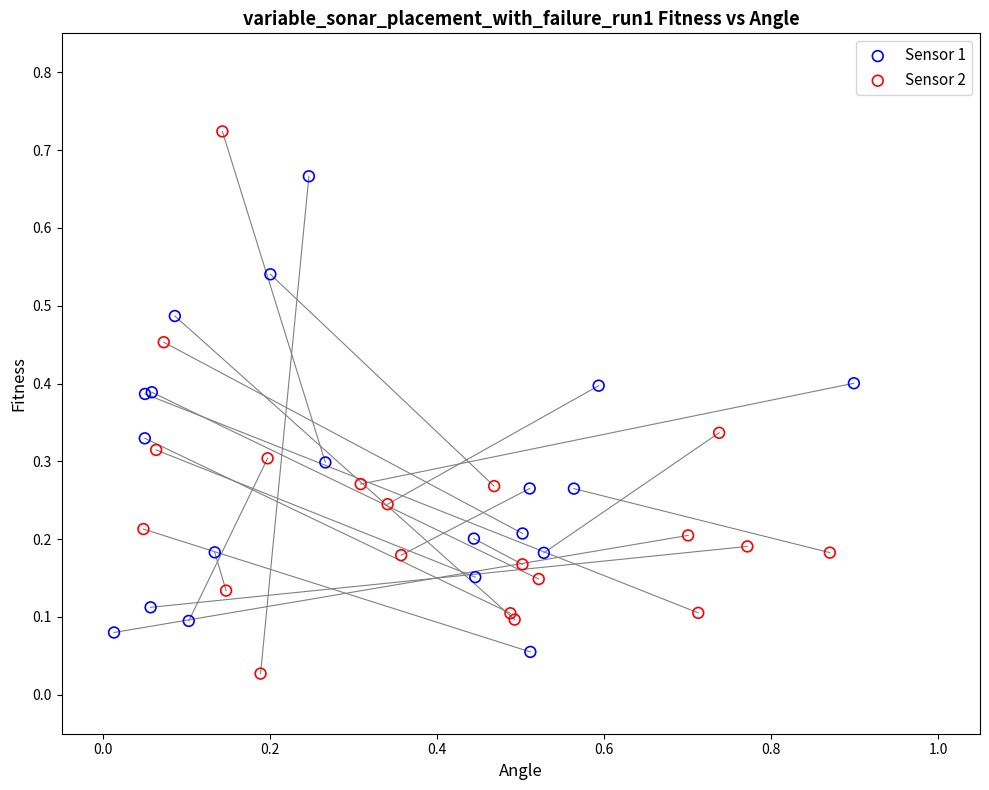

Which series reaches the maximum Y coordinate?

Sensor 2